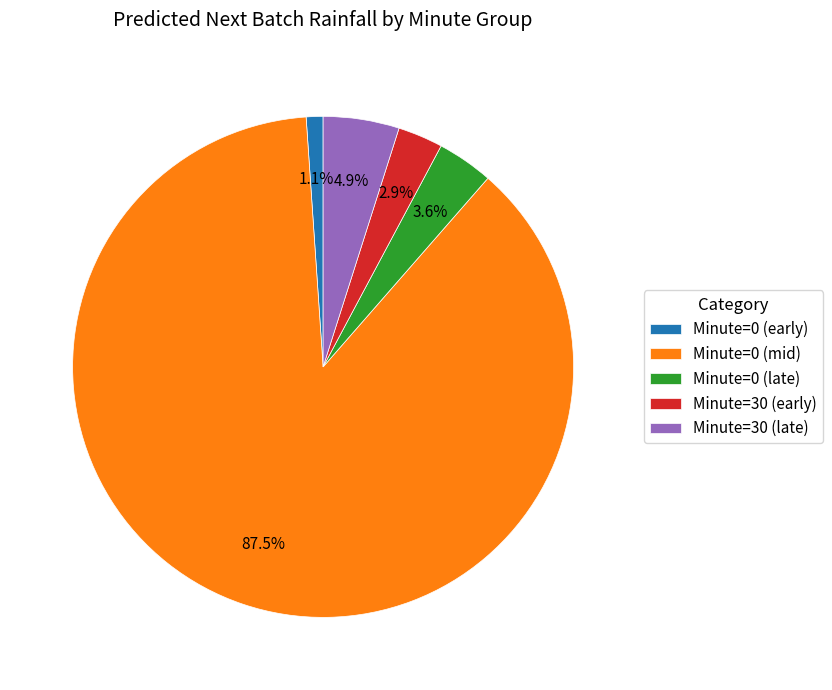

What percentage is NOT represented by Minute=0 (late)?

96.4%